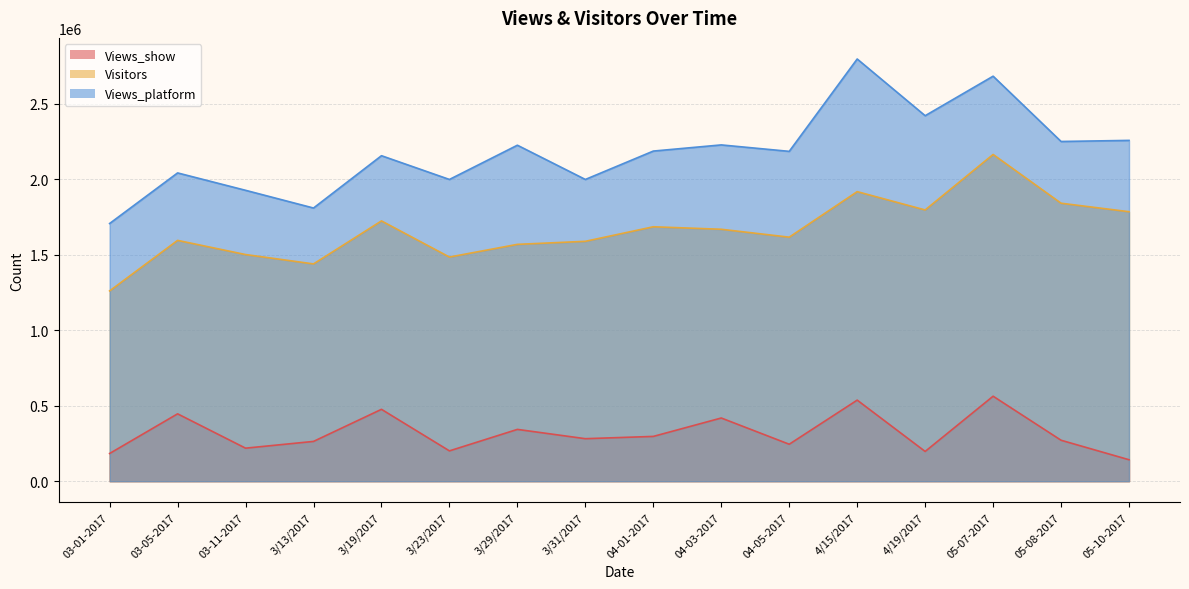

What is the label of the 4th point from the left?

3/13/2017